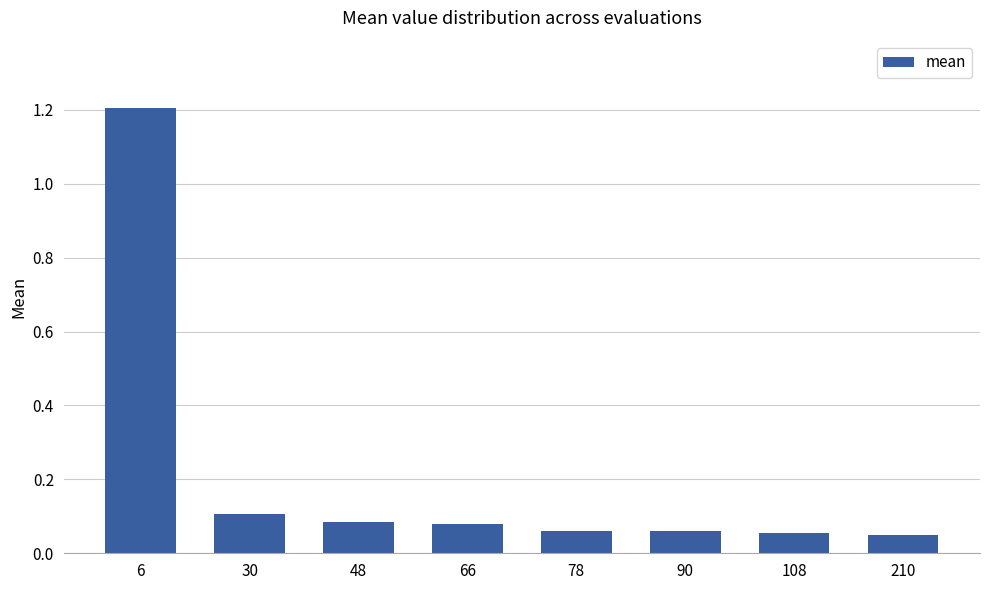

What is the value of the 1st bar from the left?

1.2